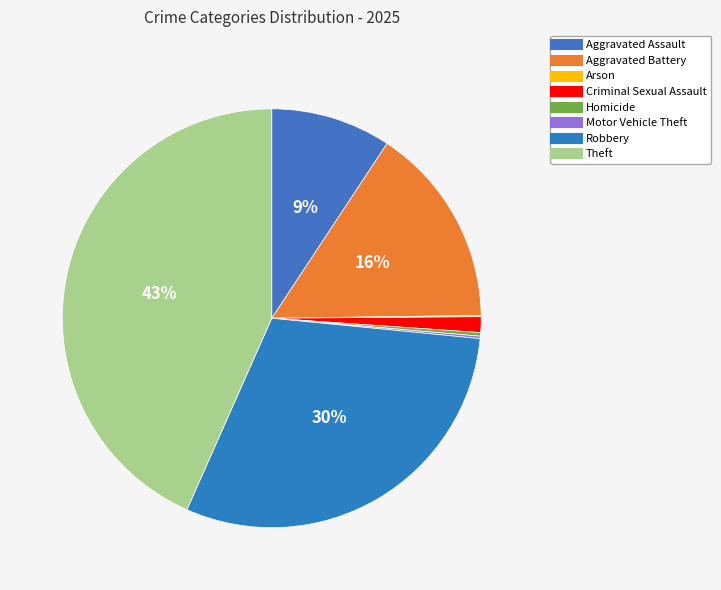

How many slices are in this pie chart?

8